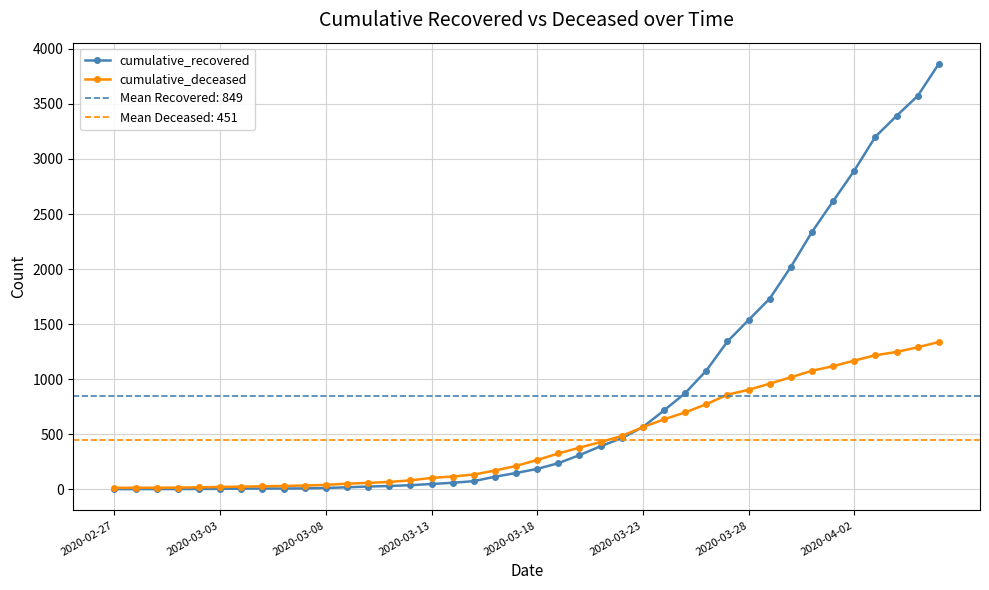

True or false: cumulative_recovered has more than 0 points higher than both neighbors.

False